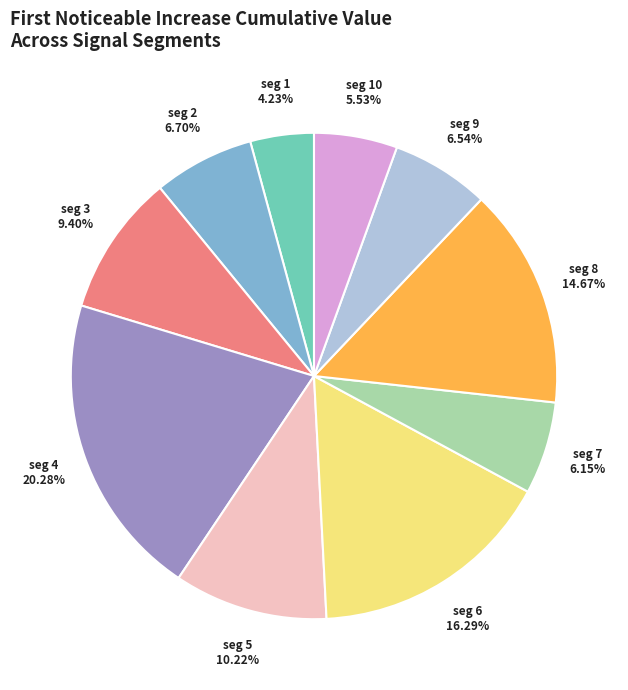

To the nearest percent, what is the average slice percentage?

10%